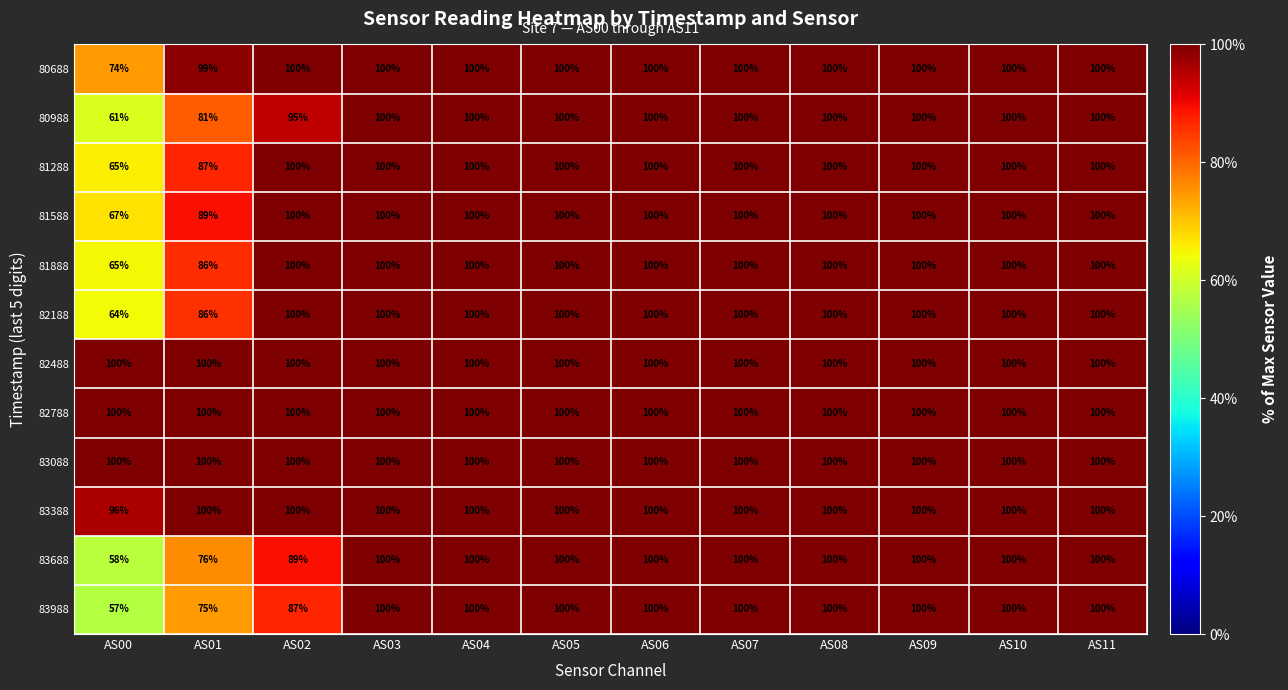

Which series changed the most between AS02 and AS04?

83988